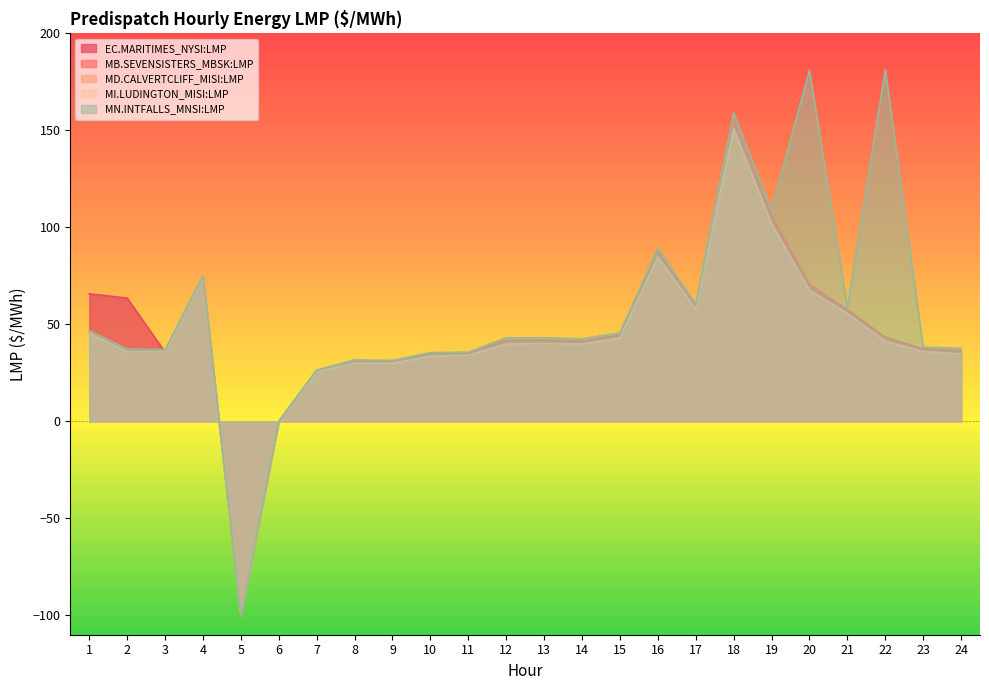

At which category does the chart reach its peak across all series?

22